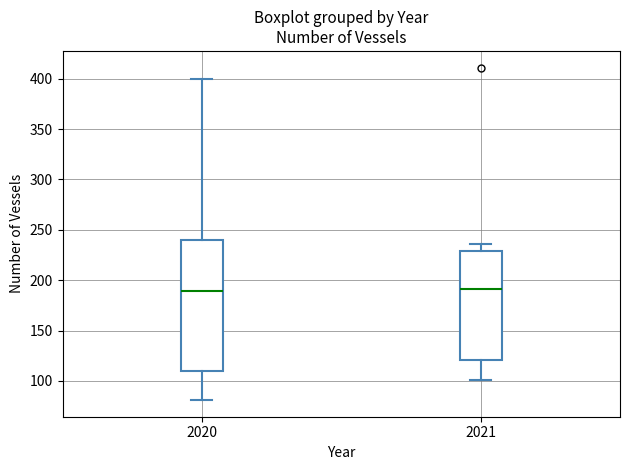

Reading left to right, read every box against the y-axis: the position of its median line, the range the box covers, and the ends of its whiskers. The values are not printed on the chart, so give them approximately, as read against the axis.

2020: median 190, box 110 to 240, whiskers 80 to 400
2021: median 190, box 120 to 230, whiskers 100 to 235